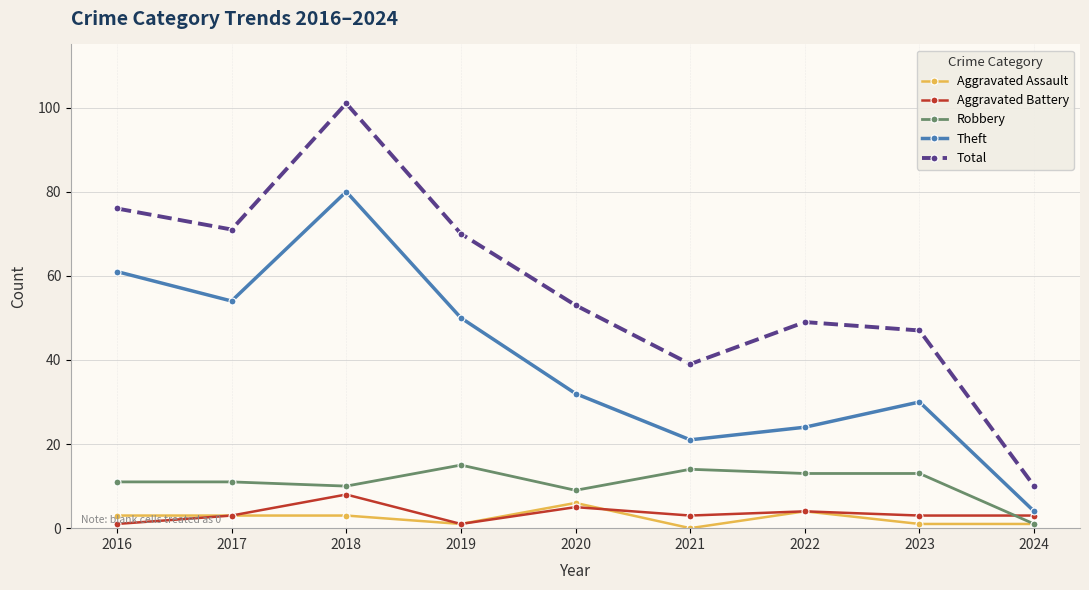

After their last crossing, which series has the higher values: Aggravated Battery or Robbery?

Aggravated Battery